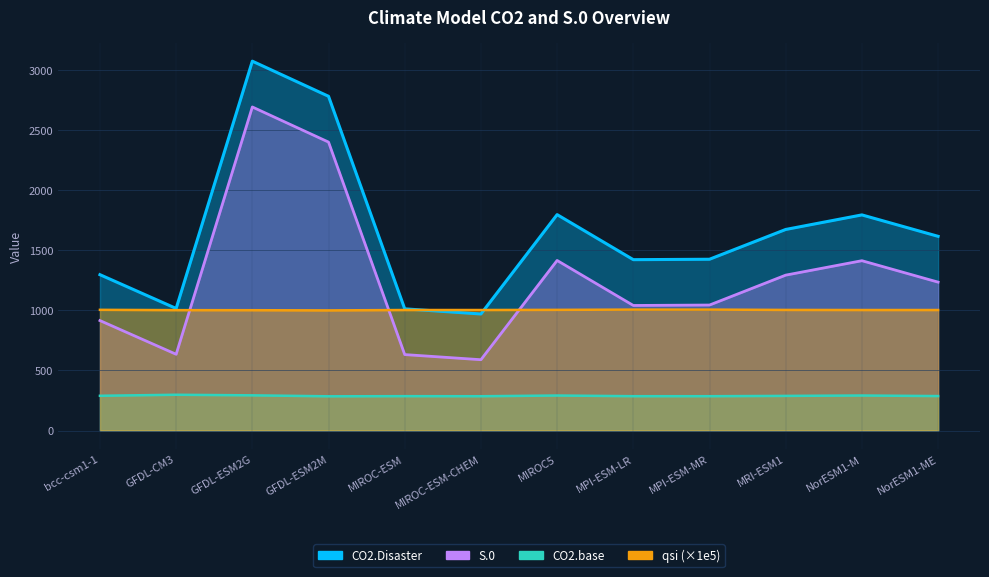

At GFDL-CM3, list the series in order from largest to smallest.

CO2.Disaster, qsi, S.0, CO2.base